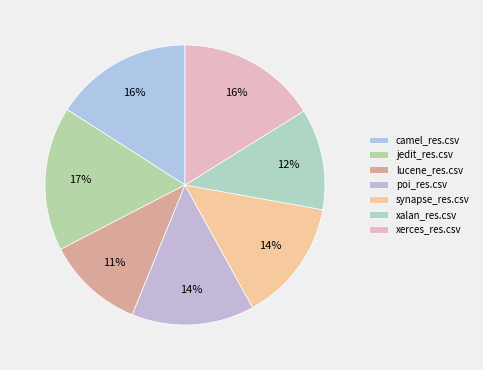

What is the change in value from synapse_res.csv to xalan_res.csv?

-0.1